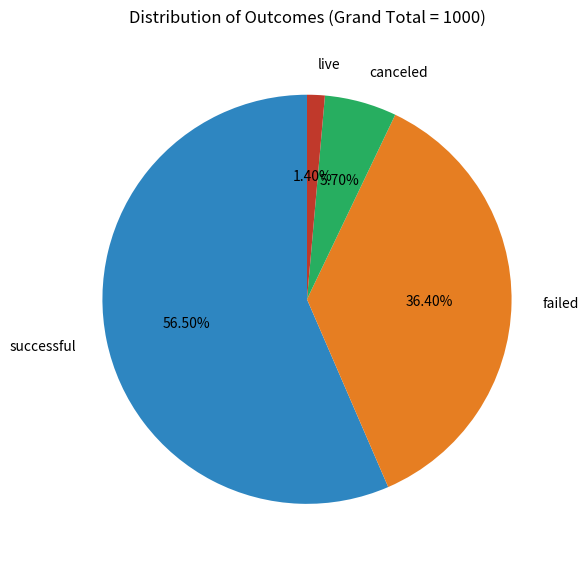

How much of the chart is everything except live?

98.6%